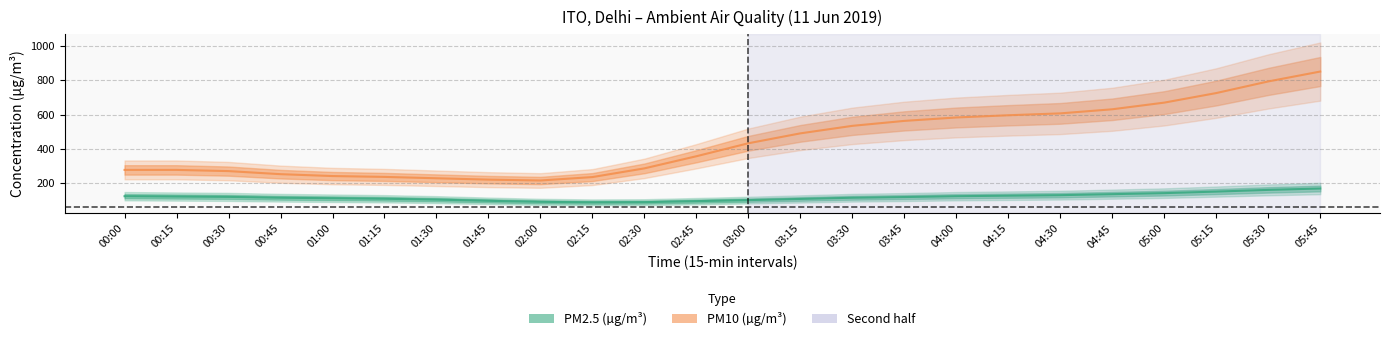

True or false: PM10 and PM2.5 intersect in this chart.

False